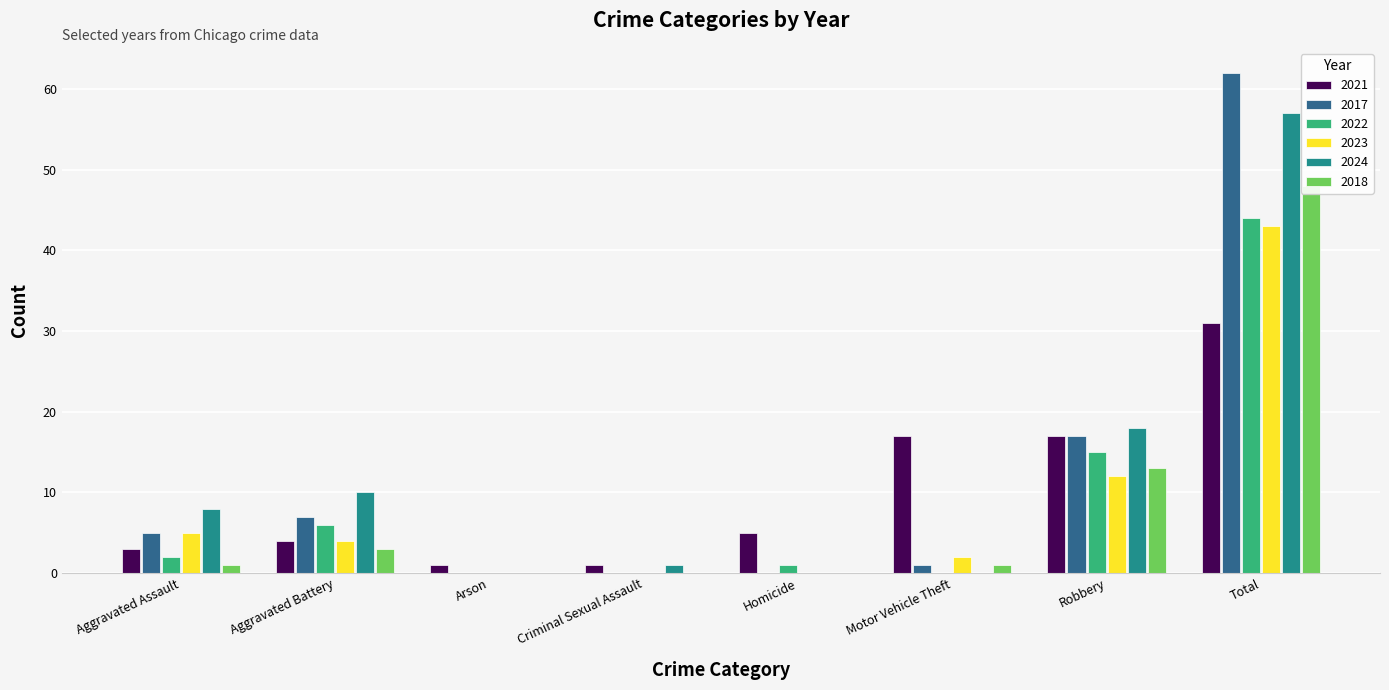

What is the difference between the second highest and minimum values in the 2022 series?

15